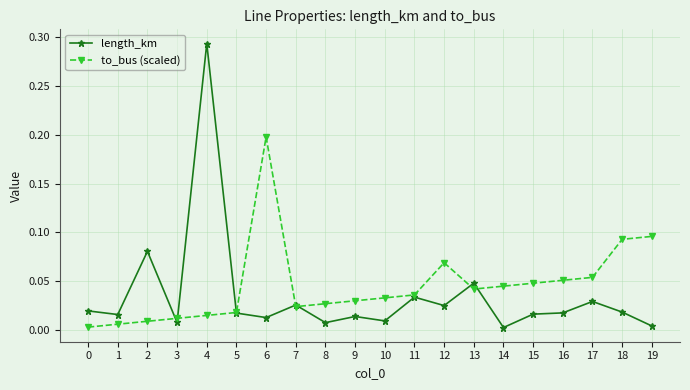

At 0, list the series in order from largest to smallest.

length_km, to_bus (scaled)